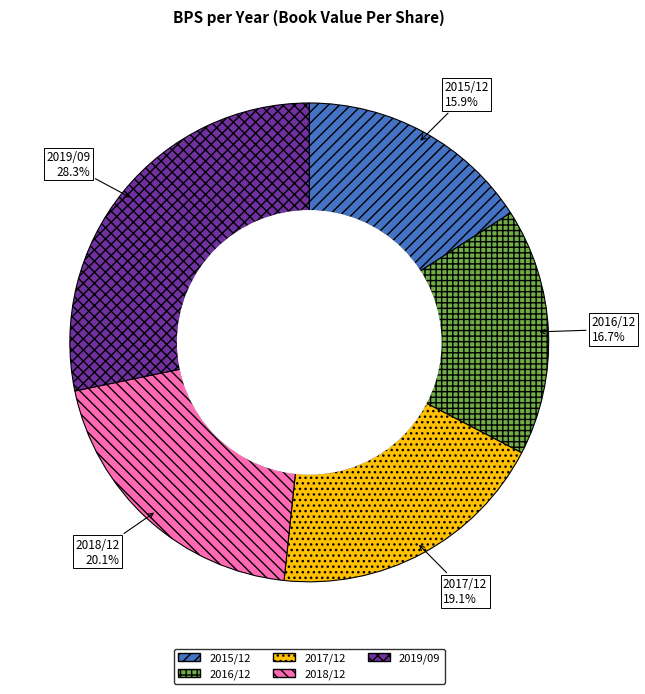

To the nearest percent, what percentage of the pie is 2017/12?

19%